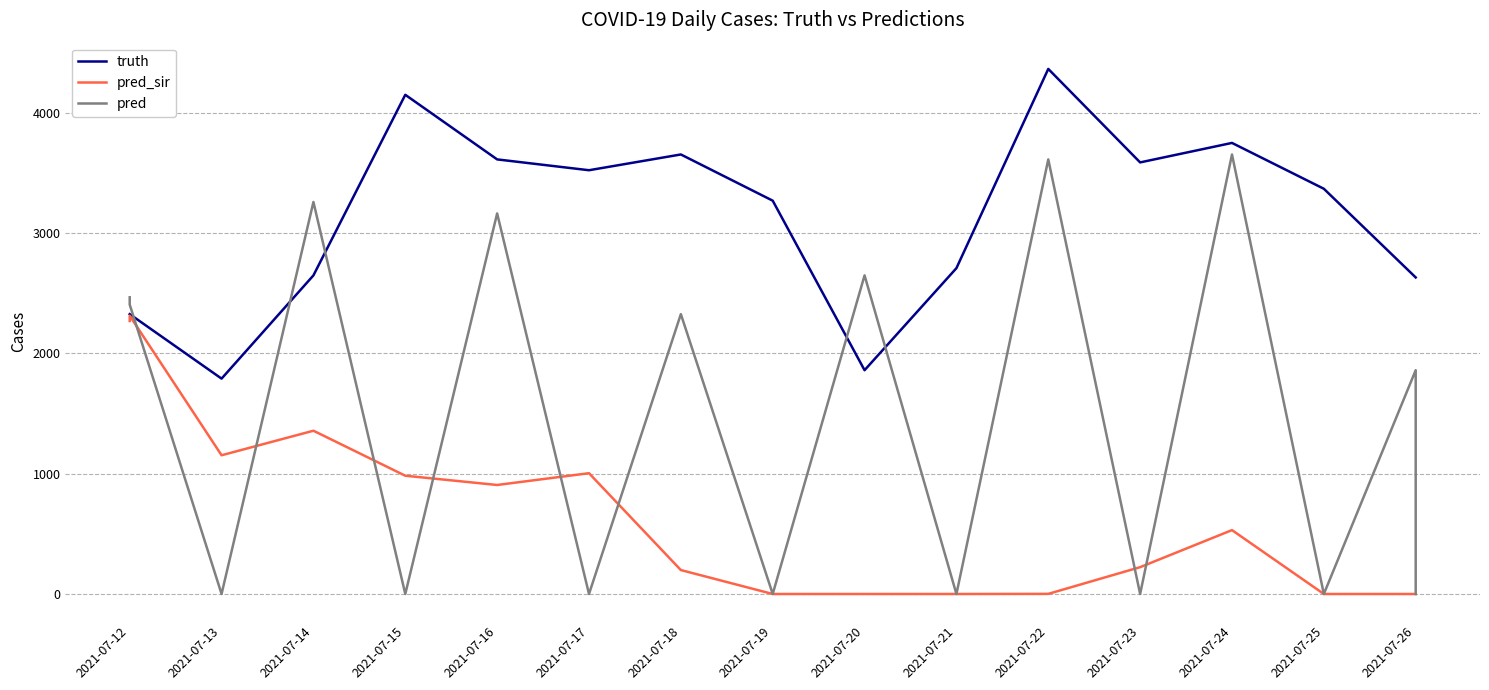

What is the difference between the maximum and minimum values in the pred_sir series?

2312.8